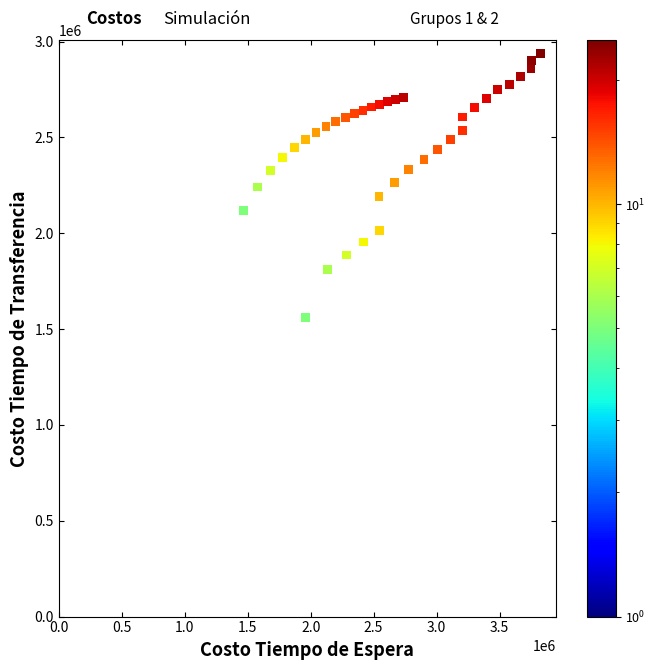

What is the range of X values (max minus min)?

2364342.6